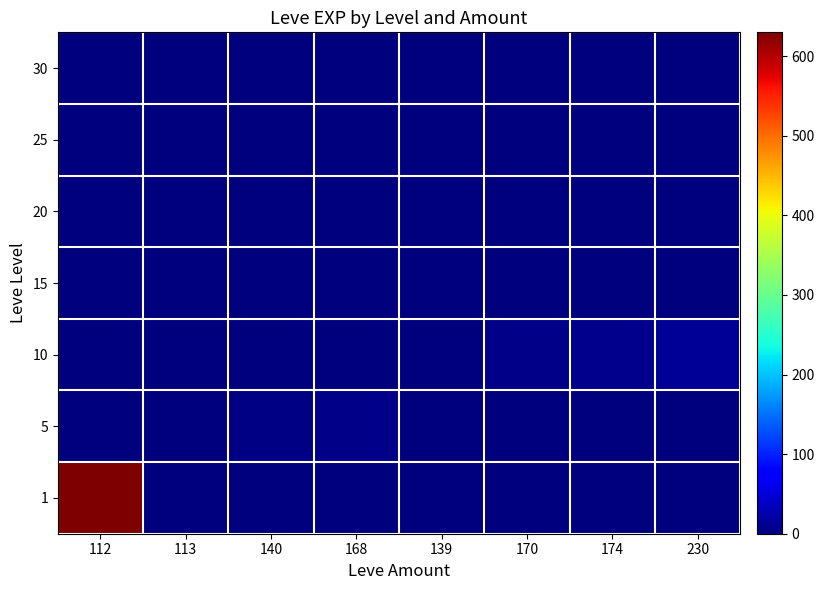

Reading left to right, list all the values displayed in this chart.

1: 112=630	113=1	140=0	168=0	139=0	170=0	174=0	230=0
5: 112=0	113=0	140=4	168=6	139=2	170=2	174=0	230=0
10: 112=0	113=0	140=0	168=0	139=0	170=7	174=9	230=13
15: 112=0	113=0	140=0	168=0	139=0	170=0	174=0	230=0
20: 112=0	113=0	140=0	168=0	139=0	170=0	174=0	230=0
25: 112=0	113=0	140=0	168=0	139=0	170=0	174=0	230=0
30: 112=0	113=0	140=0	168=0	139=0	170=0	174=0	230=0